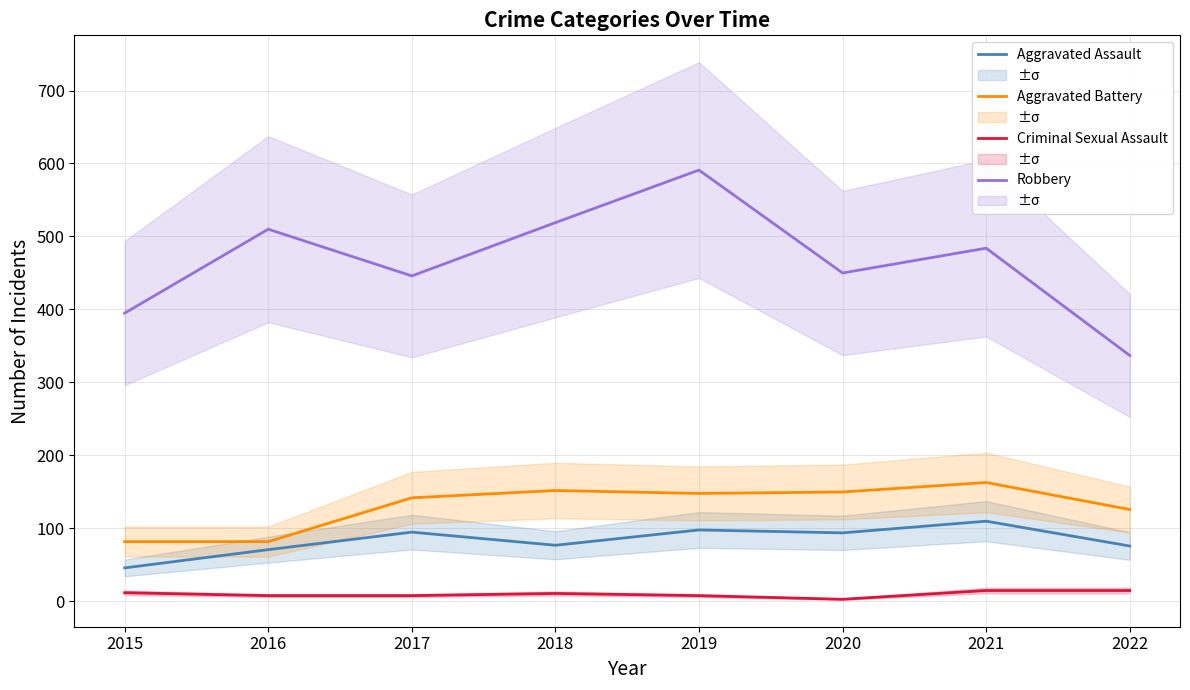

True or false: Aggravated Assault and Criminal Sexual Assault intersect in this chart.

False